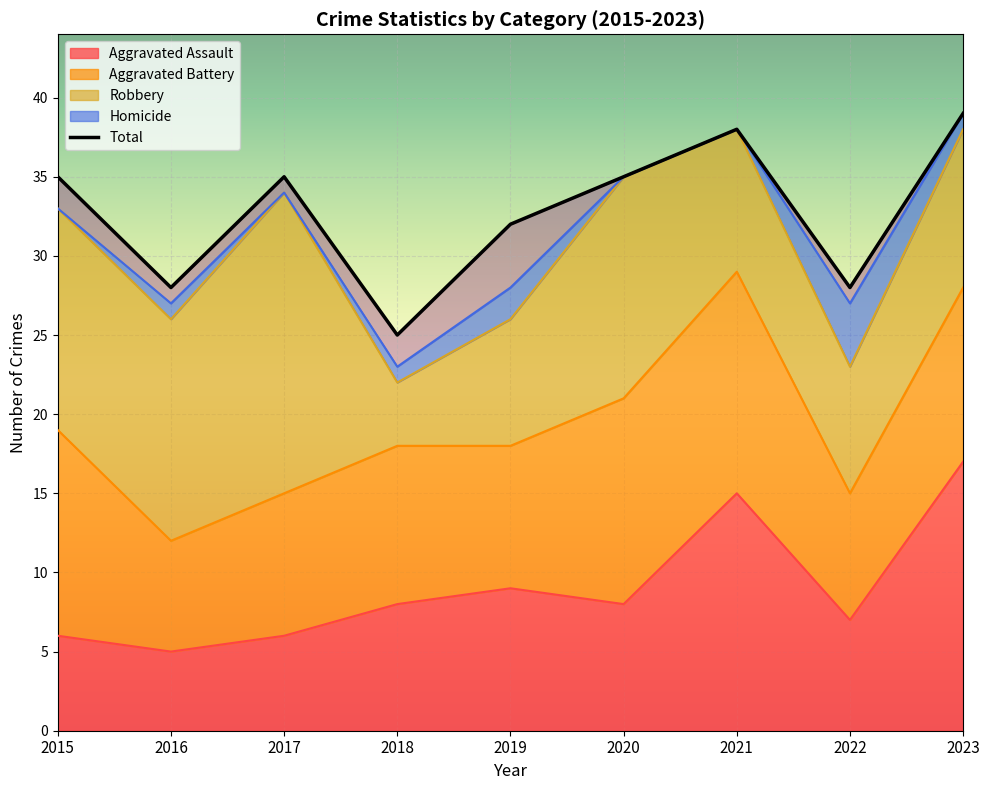

What is the approximate value of Aggravated Battery at 2016?

7